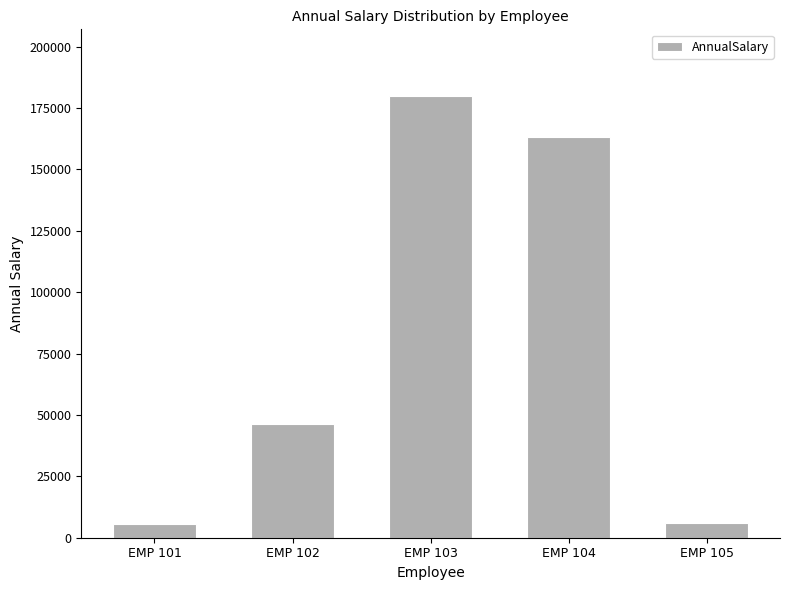

What is the difference between the second highest and minimum values?

157787.9